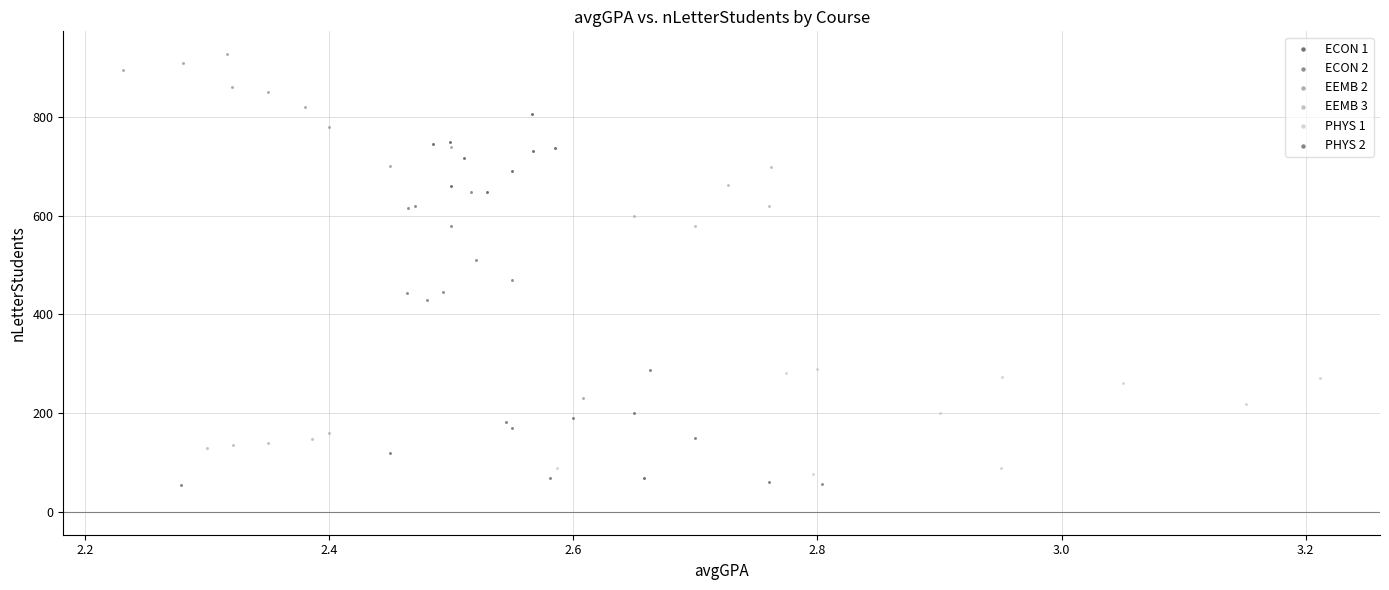

Which series reaches the maximum Y coordinate?

EEMB 2